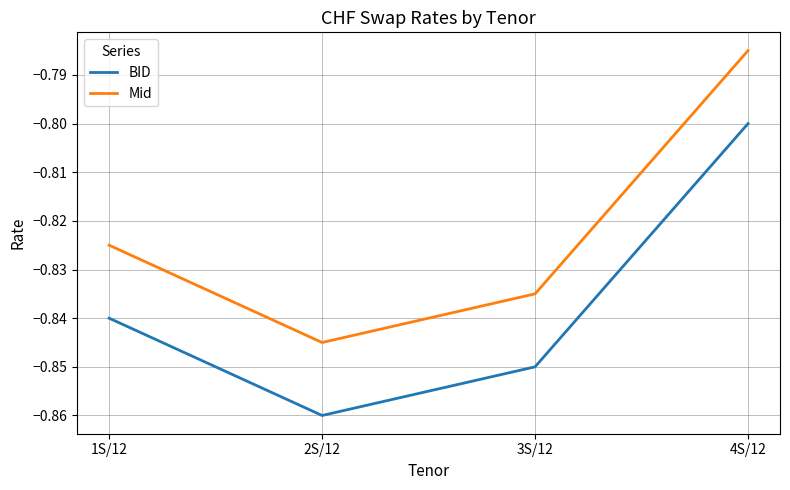

Is the value of Mid at 2S/12 greater than the value of BID at 2S/12?

Yes